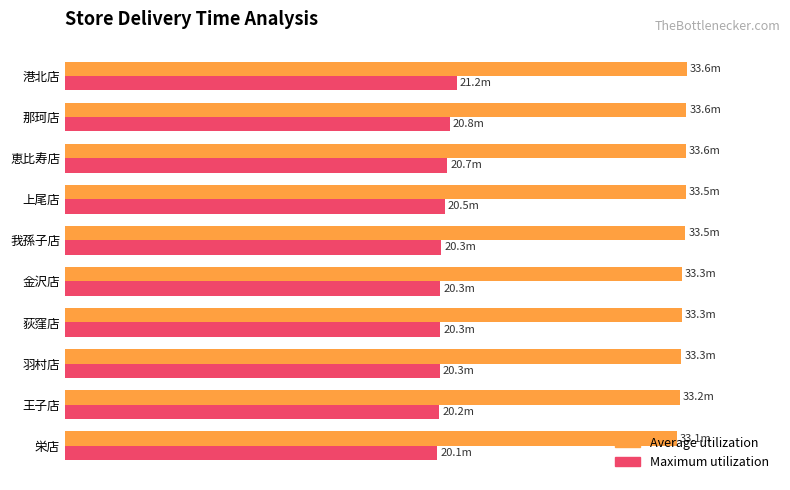

Which series has the largest range (max minus min)?

Maximum utilization